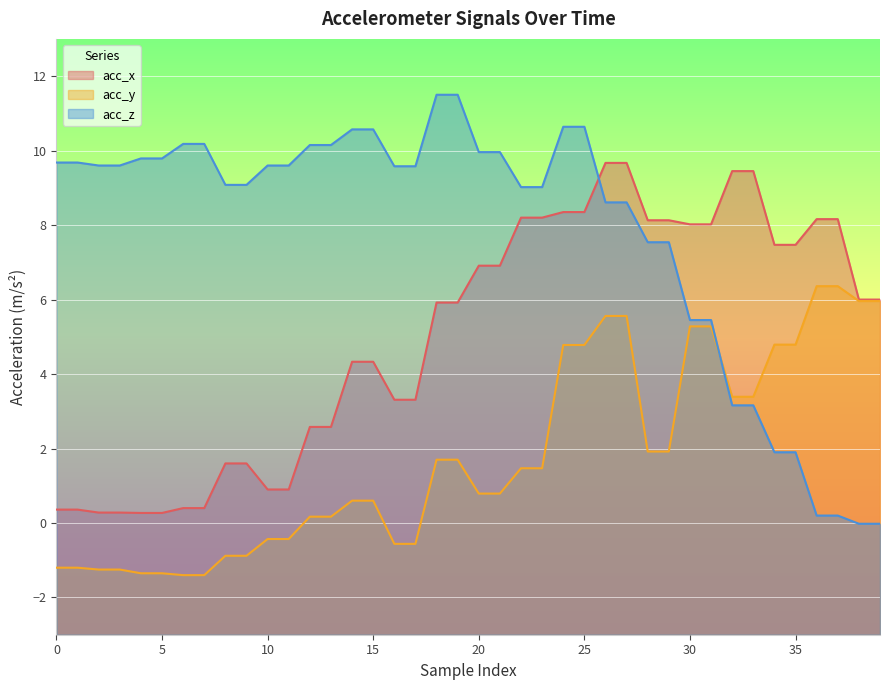

What is the spread (max minus min) of values at 15?

10.0